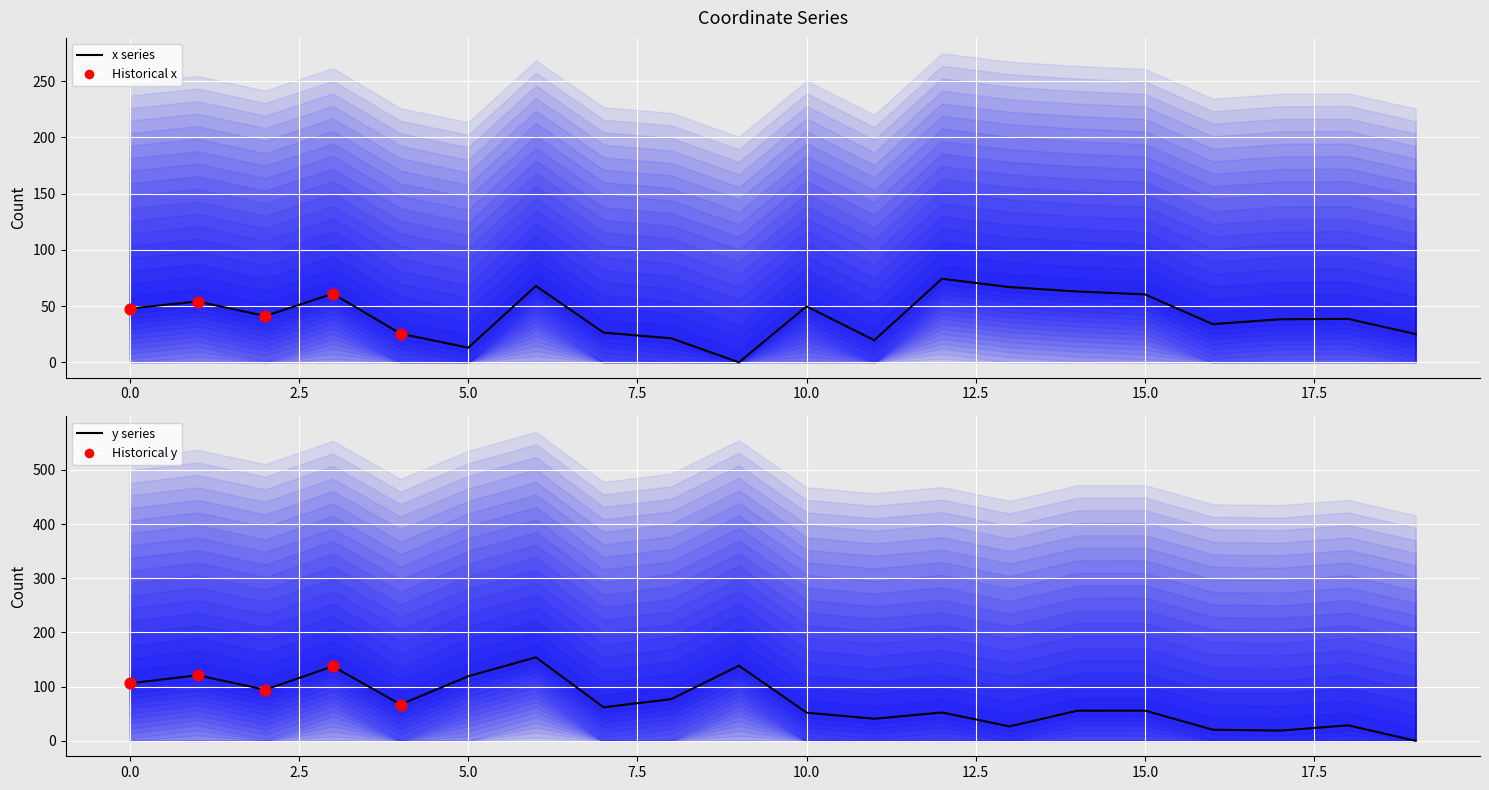

What is the total value across all series at 18?

67.2